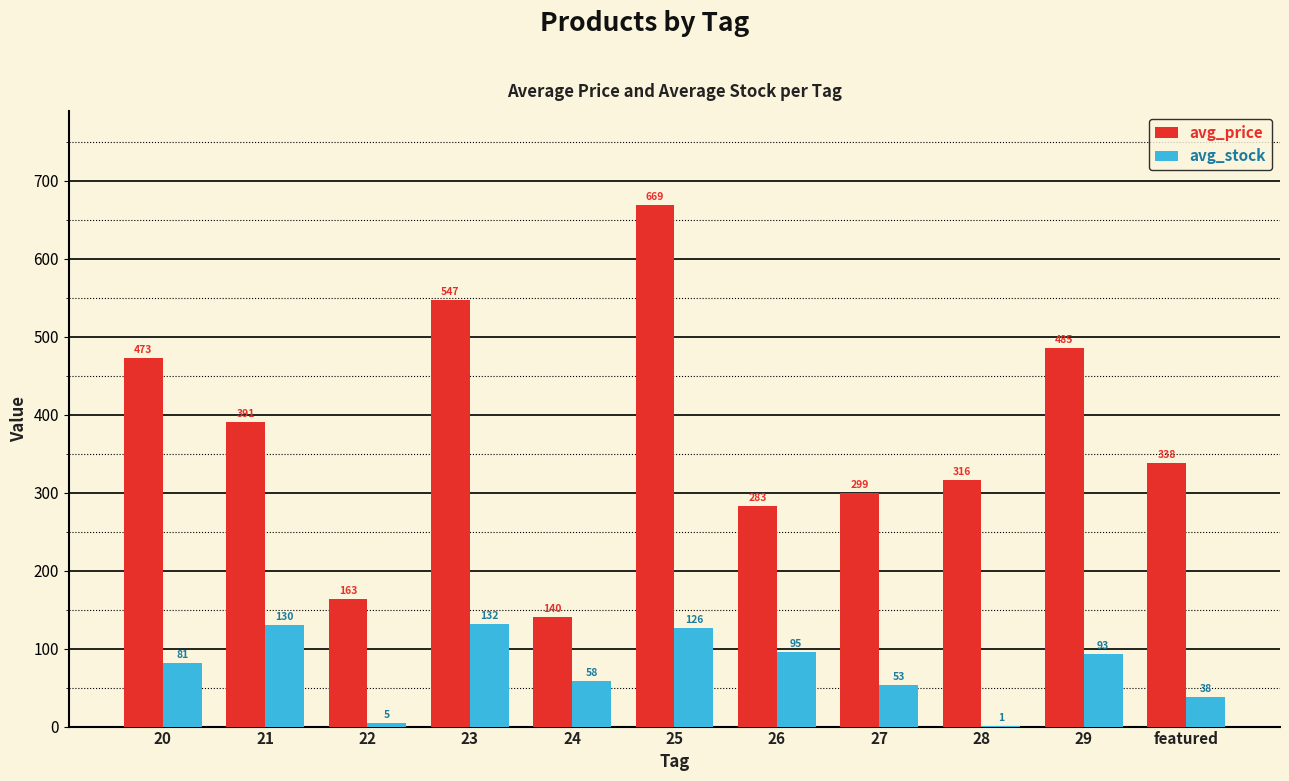

Reading left to right, what are all the values shown in this chart?

avg_price: 473	391	163	547	140	669	283	299	316	485	338
avg_stock: 81	130	5	132	58	126	95	53	1	93	38